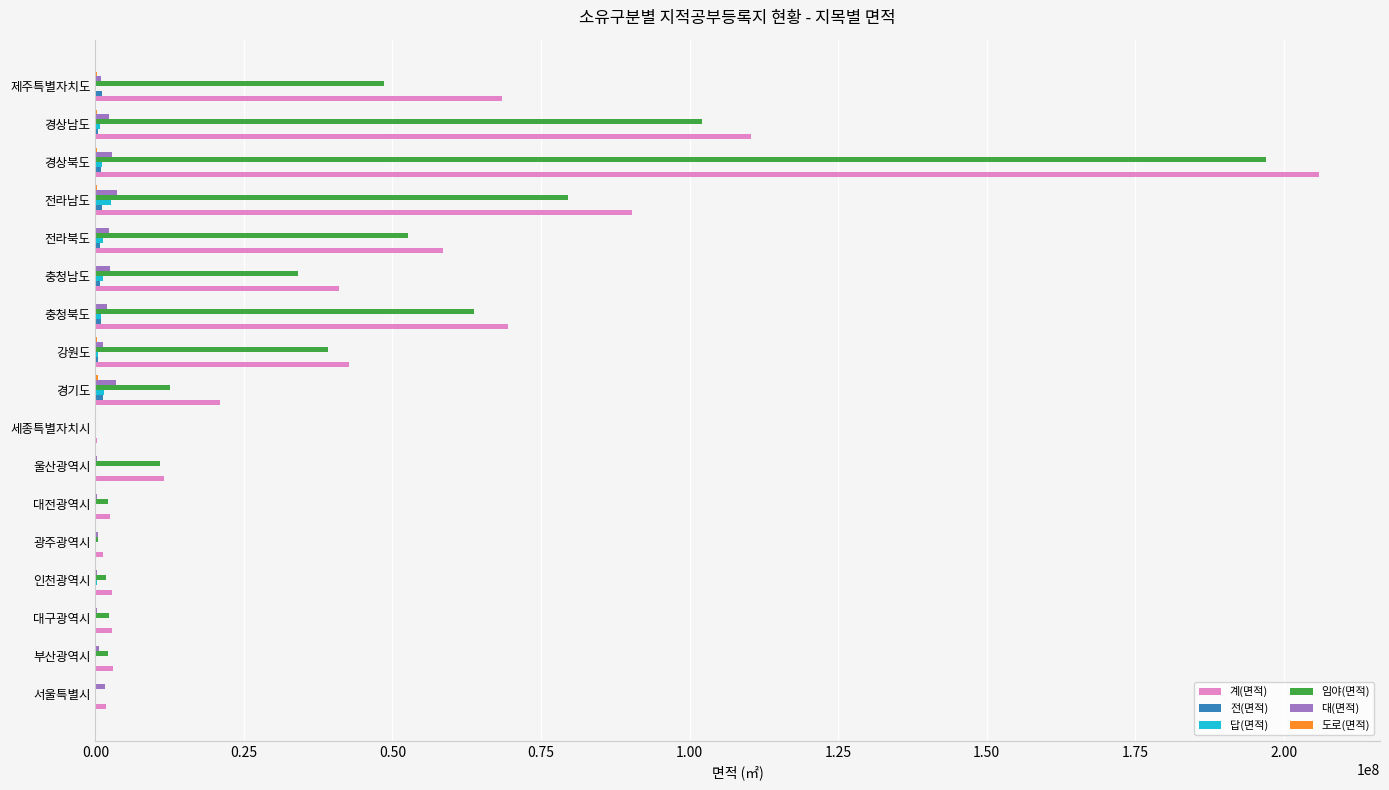

What is the greatest value displayed?

205893918.4